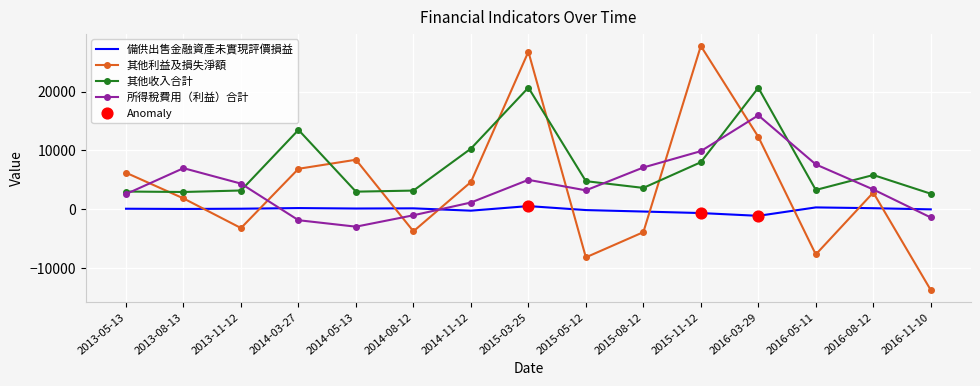

Which series has the largest range (max minus min)?

其他利益及損失淨額